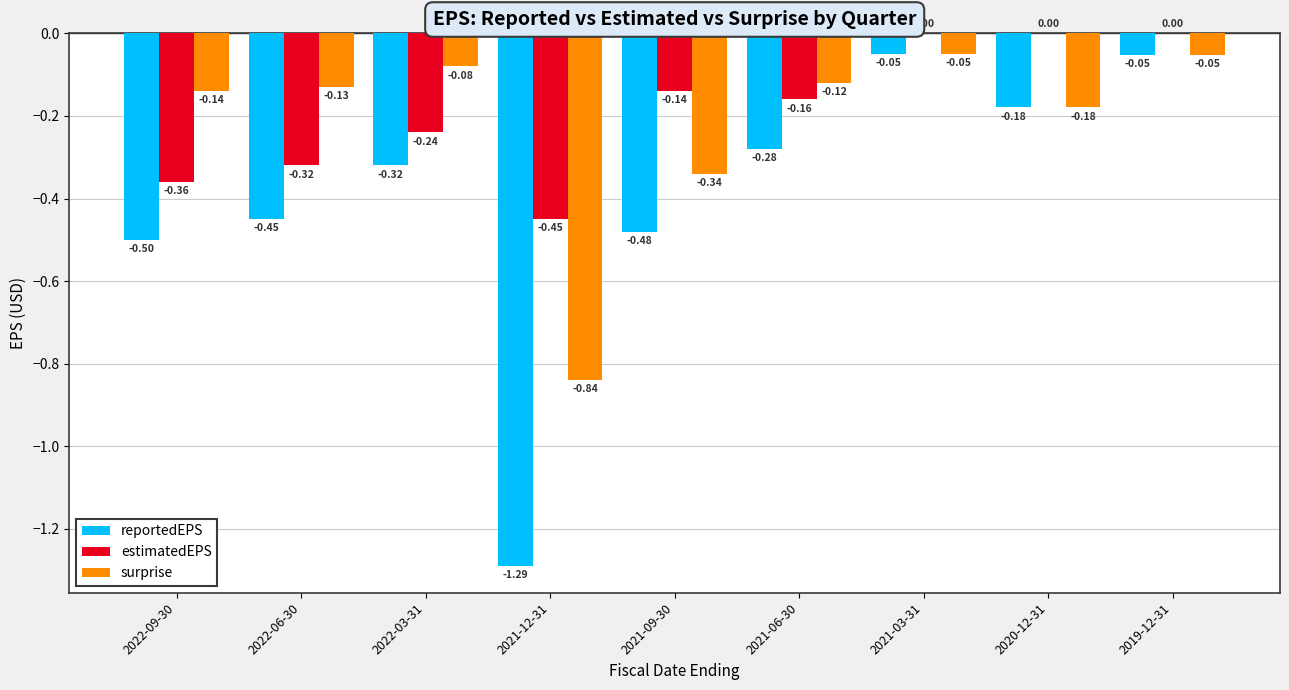

Between 2022-06-30 and 2021-12-31, which series saw the biggest shift?

reportedEPS